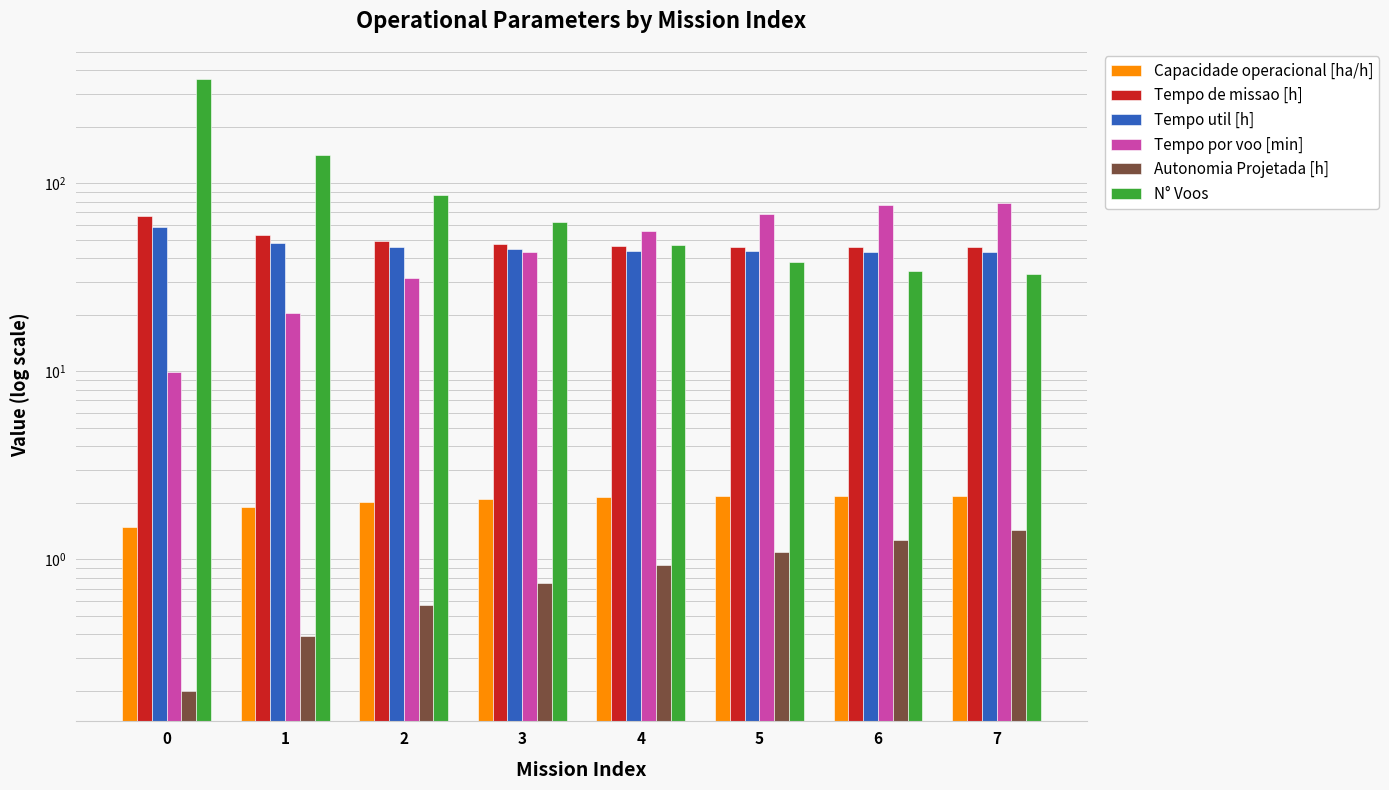

Reading right to left, what are all the values shown in this chart?

Capacidade operacional [ha/h]: 2.2	2.2	2.2	2.1	2.1	2.0	1.9	1.5
Tempo de missao [h]: 45.8	45.8	46.1	46.7	47.6	49.2	52.9	67.4
Tempo util [h]: 43.2	43.2	43.4	43.8	44.5	45.6	48.3	58.7
Tempo por voo [min]: 78.5	76.3	68.5	56.0	43.1	31.5	20.4	9.9
Autonomia Projetada [h]: 1.4	1.3	1.1	0.9	0.8	0.6	0.4	0.2
N° Voos: 33.0	34.0	38.0	47.0	62.0	87.0	142.0	357.0